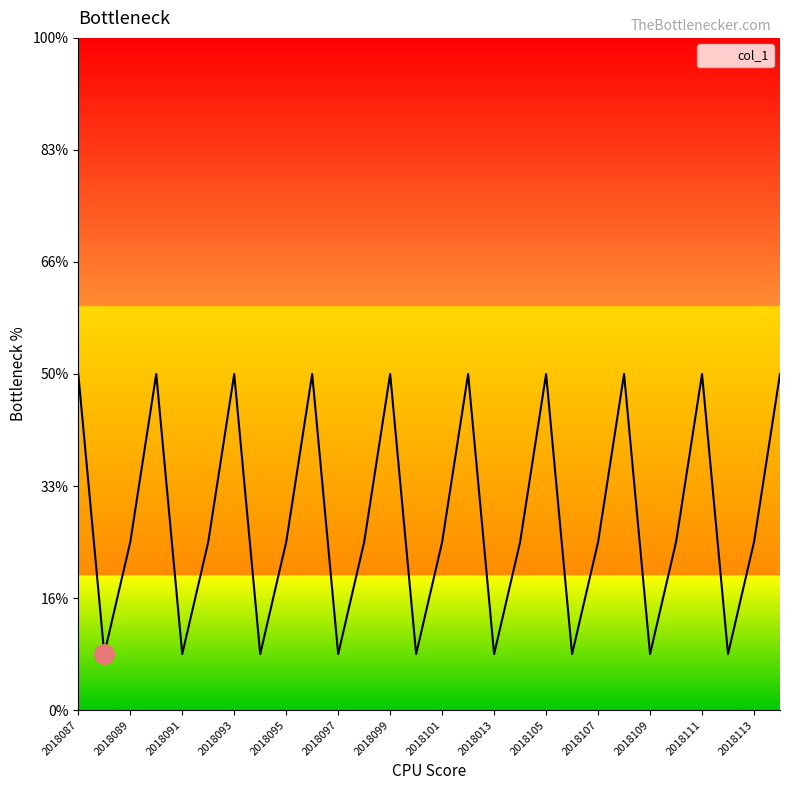

Is this an area chart (filled region under the line)?

Yes